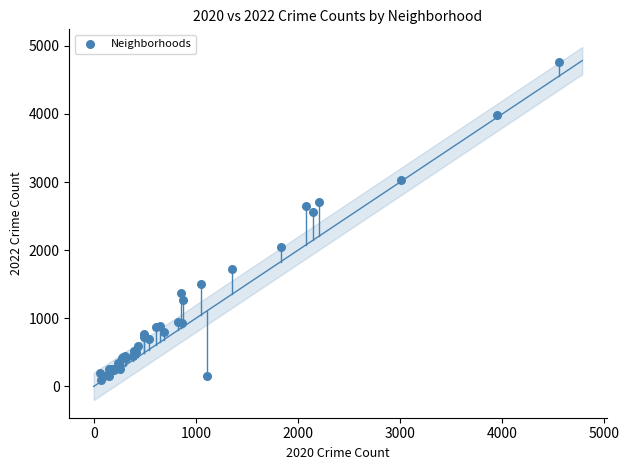

What Y value in the scatter plot is closest to 2430?

2566